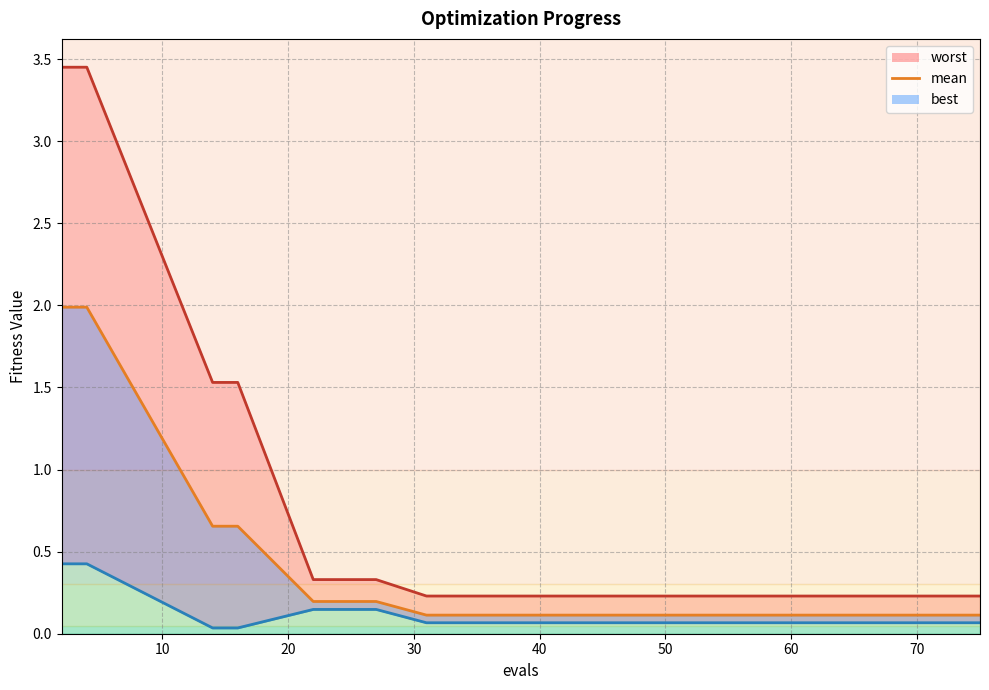

How many lines are shown in the chart?

3